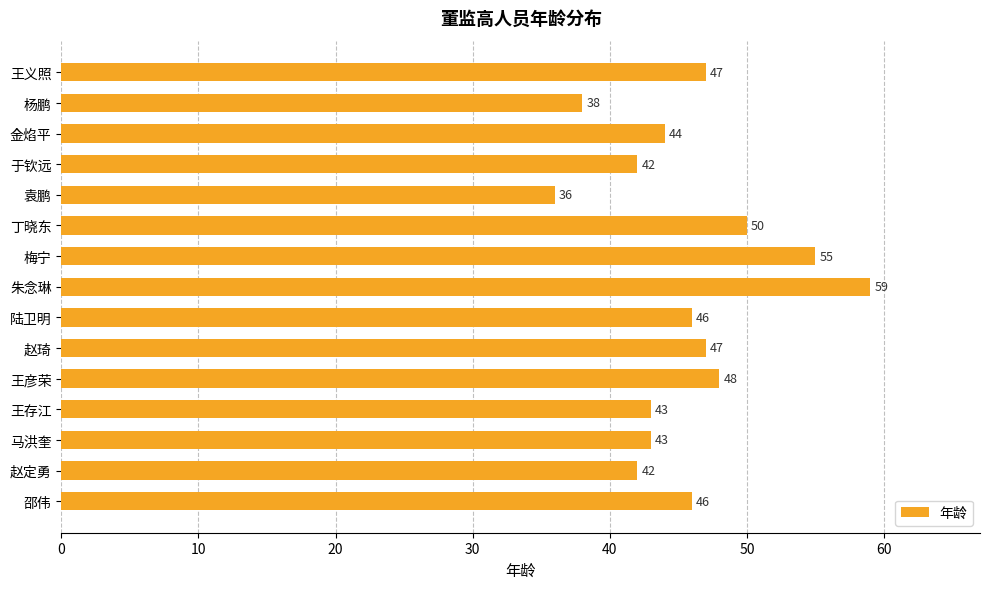

What is the sum of all values?

686